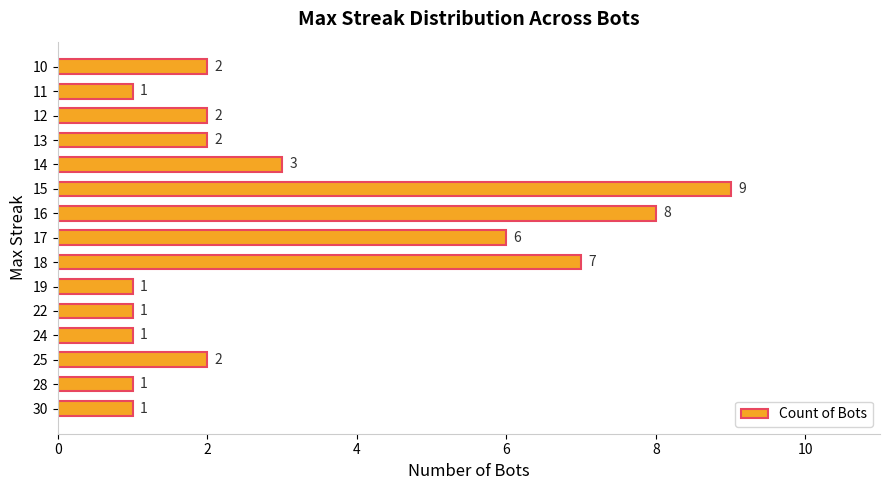

True or false: the data shows 1 at 30.

True